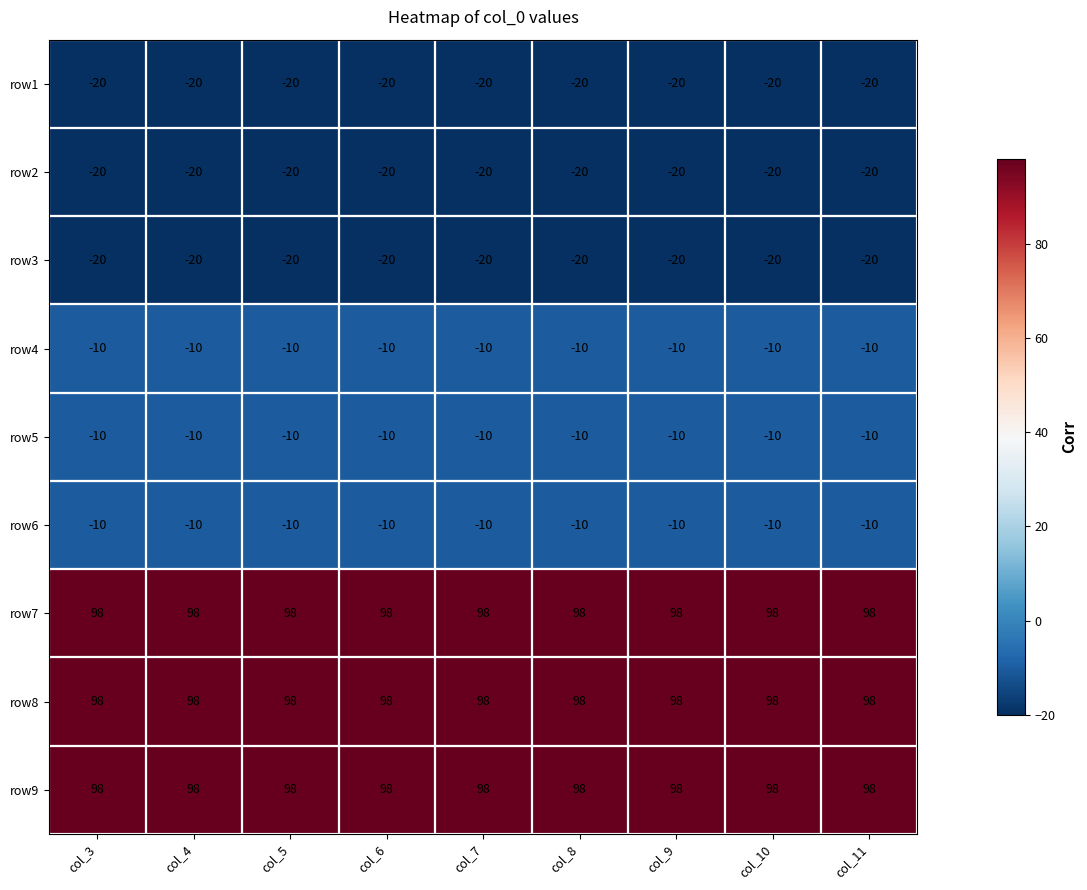

What is the spread (max minus min) of values at col_3?

118